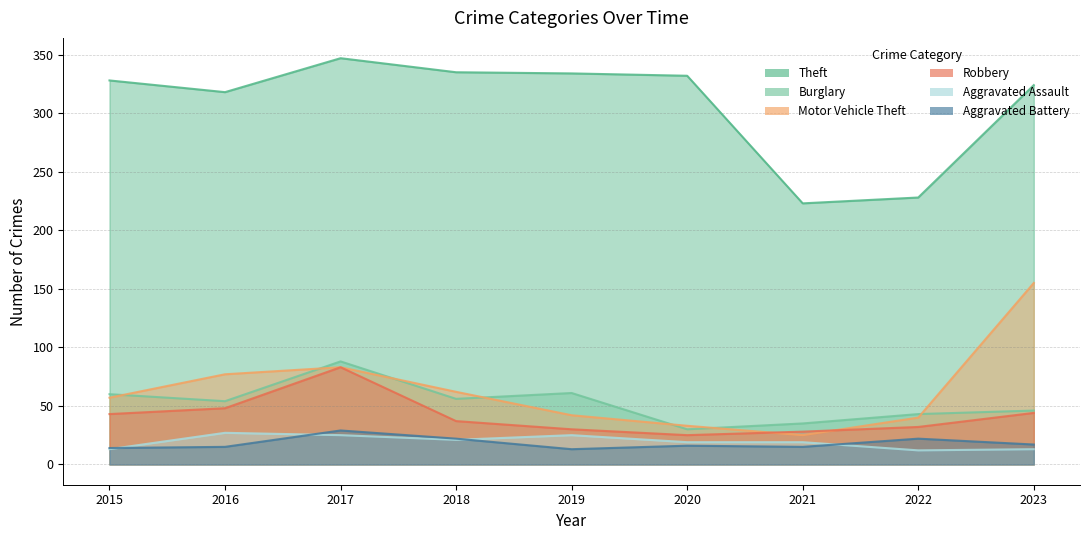

Rank the series at 2021 from lowest to highest value.

Aggravated Battery, Aggravated Assault, Motor Vehicle Theft, Robbery, Burglary, Theft